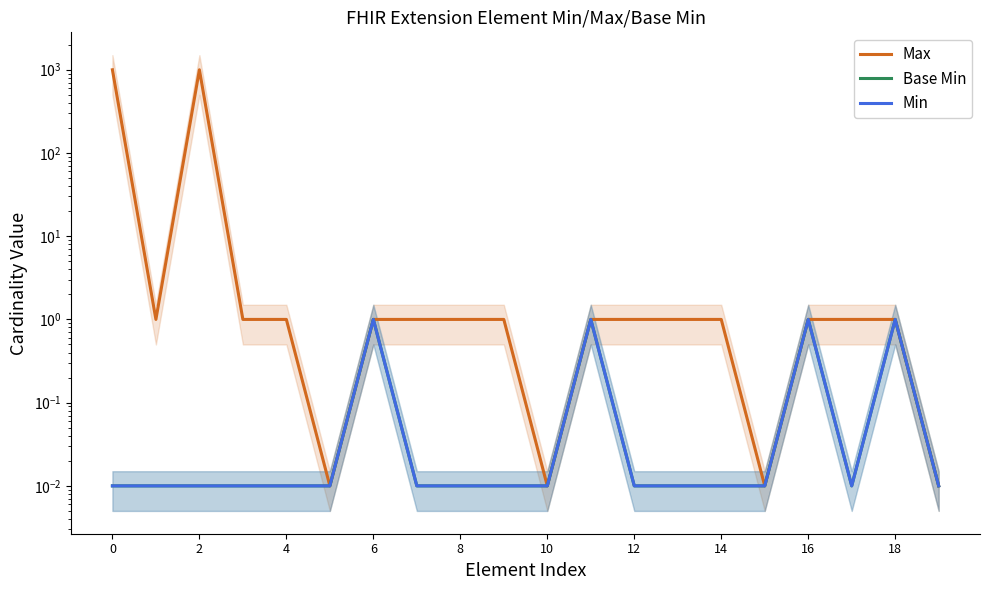

Is the value of Base Min at 2 greater than the value of Min at 8?

No